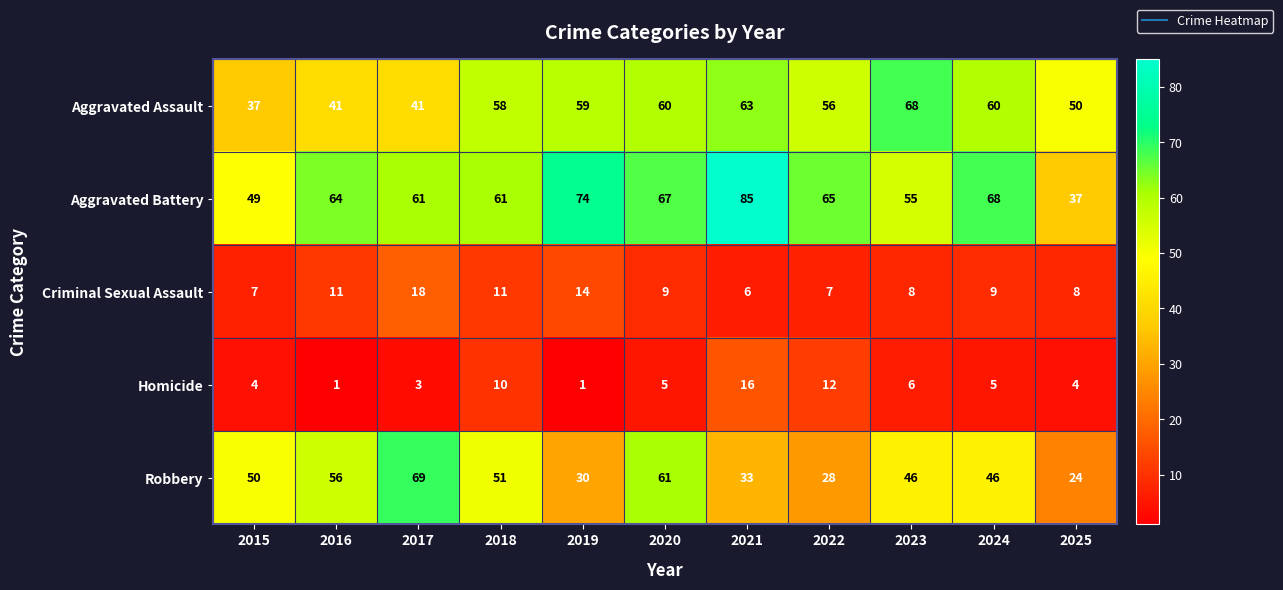

At how many categories does at least one series exceed 26?

11